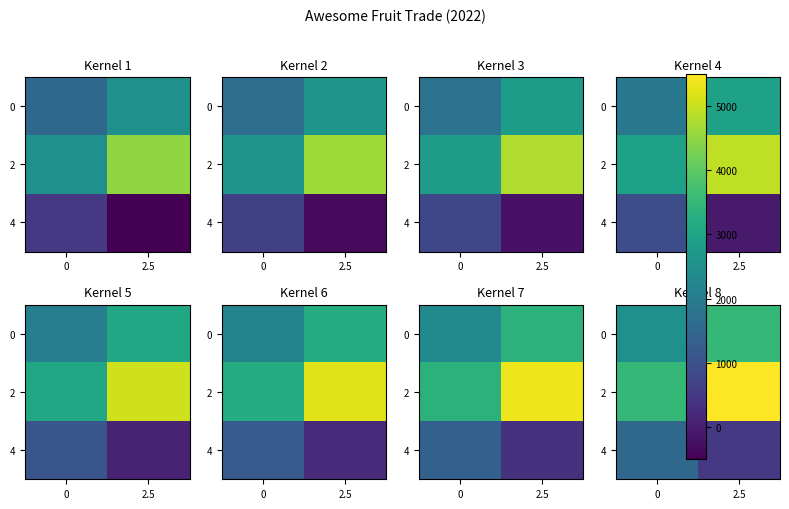

The 0 series shows 3675 at 0. True or false?

False